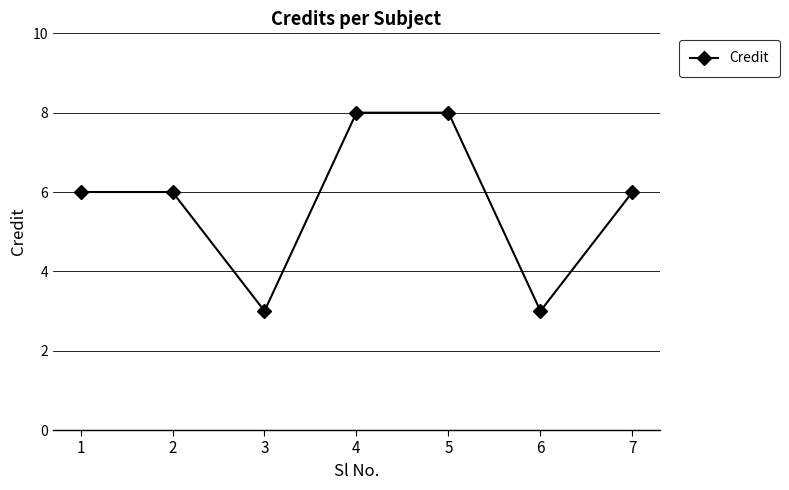

How many interior local valleys (lower than both neighbors) does the data have?

2